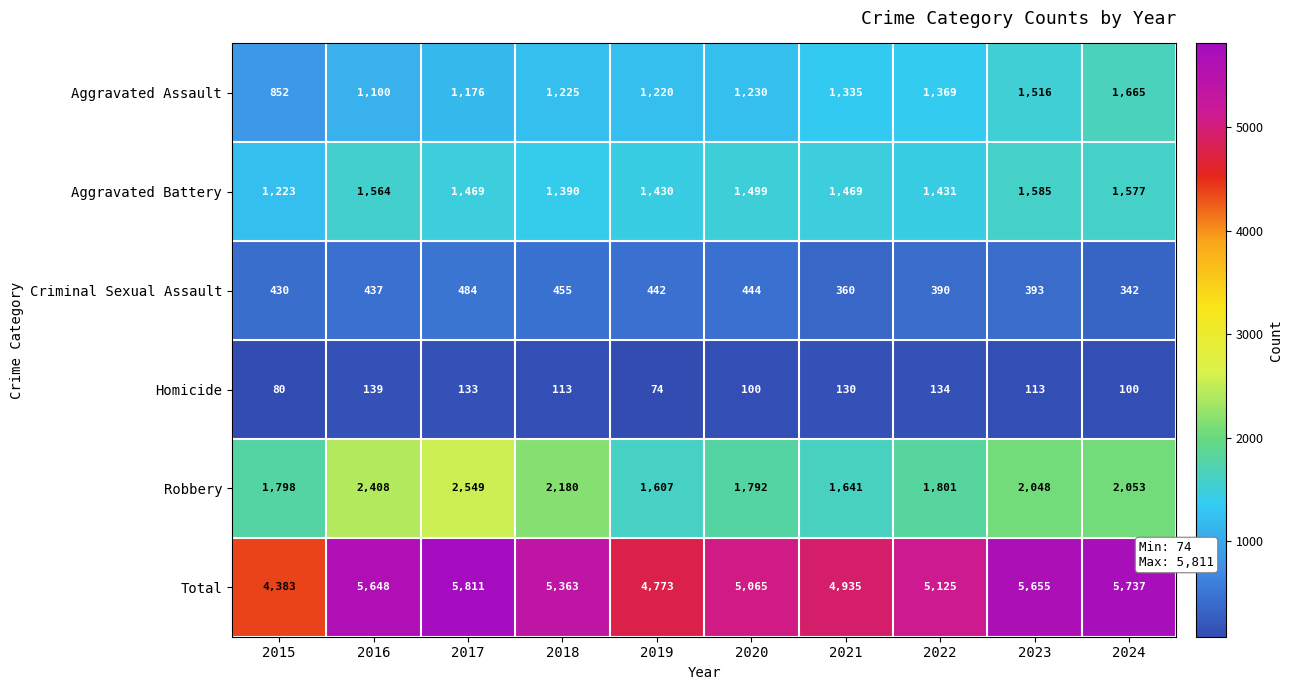

Is it true that Aggravated Battery equals 2158 at 2023?

False